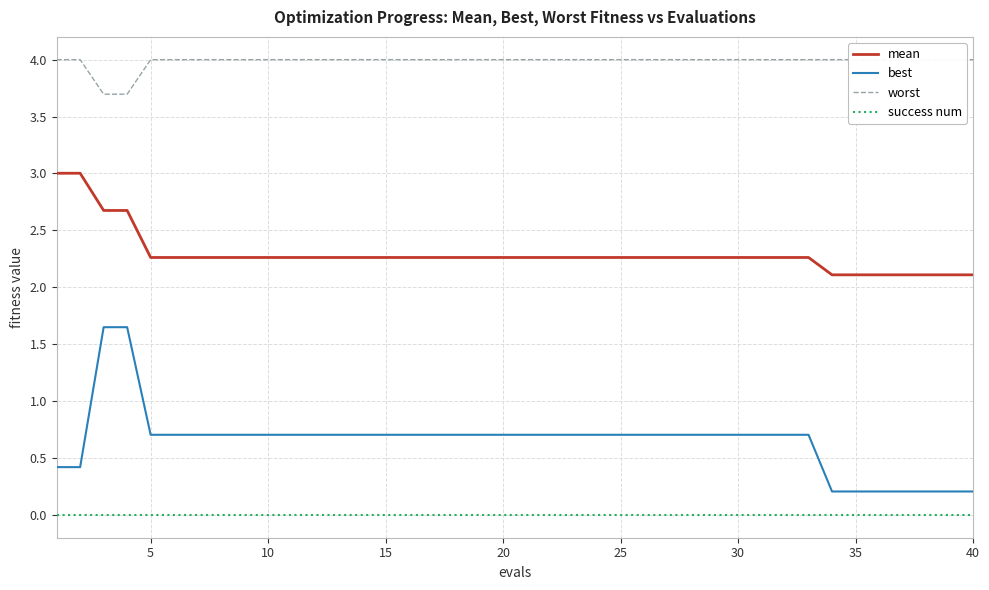

Rank the series by their average value, from highest to lowest.

worst, mean, best, success num